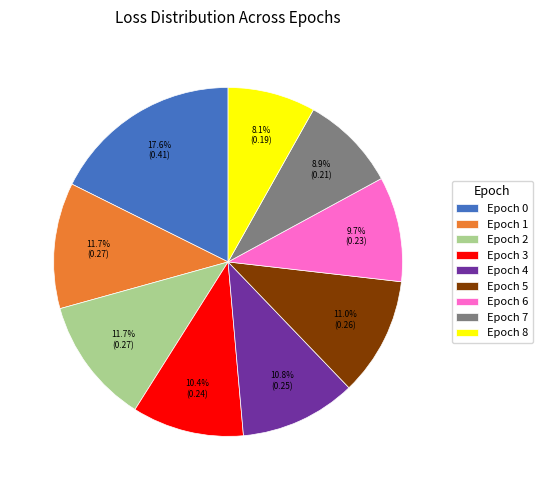

Which category has the smallest portion of the pie?

Epoch 8